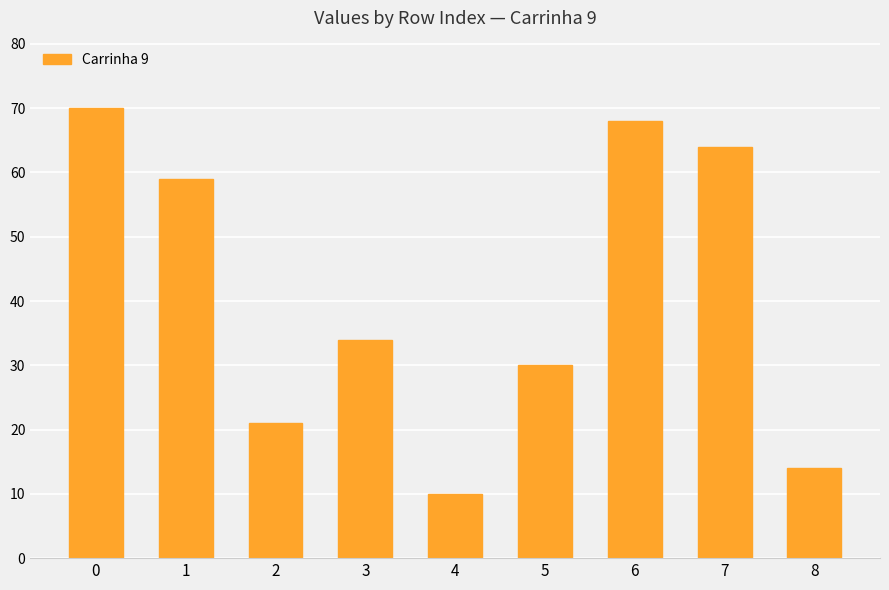

What is the sum of the values at 5 and 0?

100